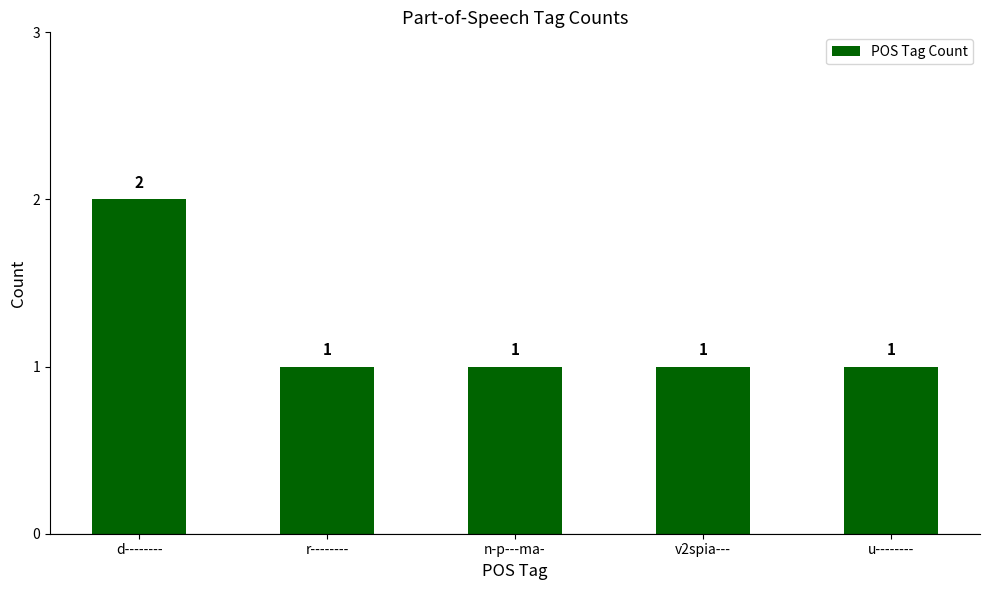

How many data points does each series have?

5